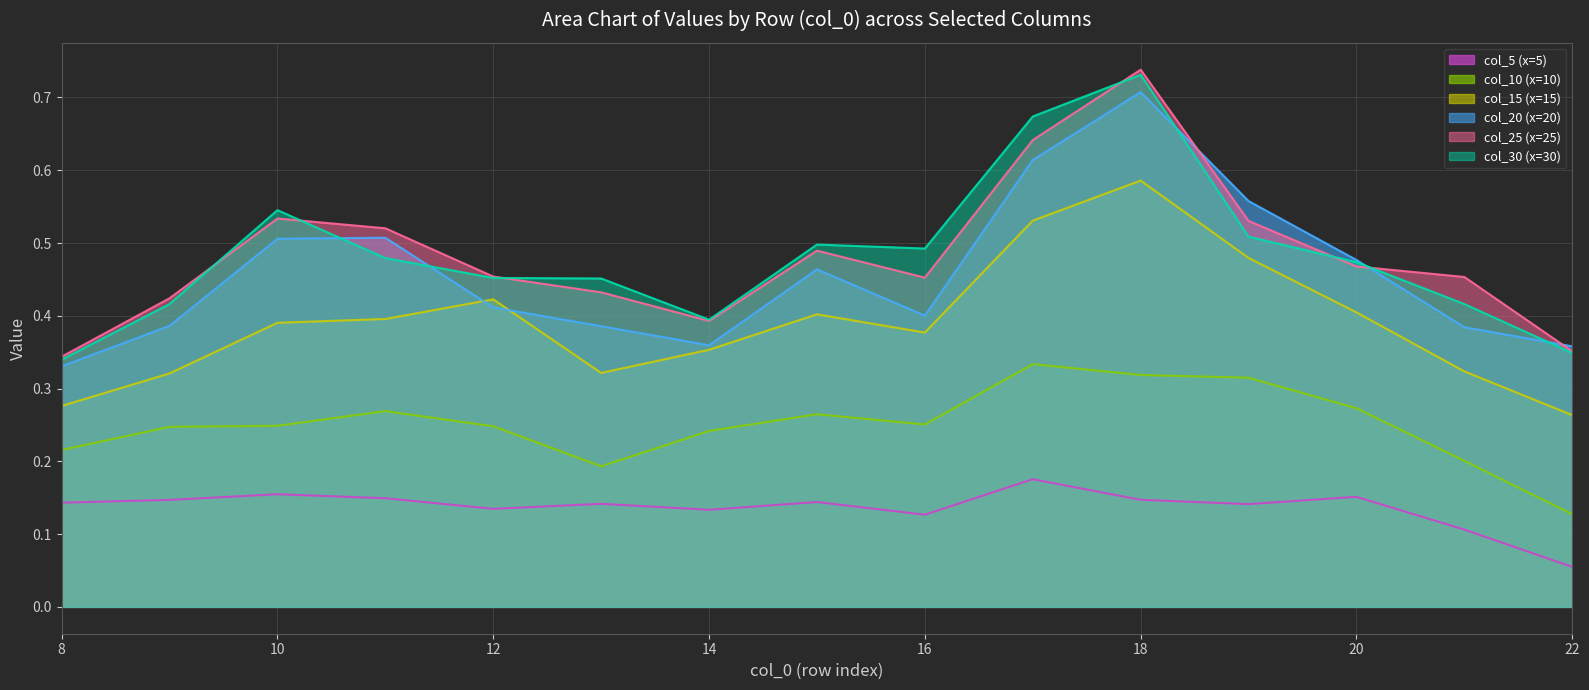

Does the chart display data point markers on the line(s)?

No